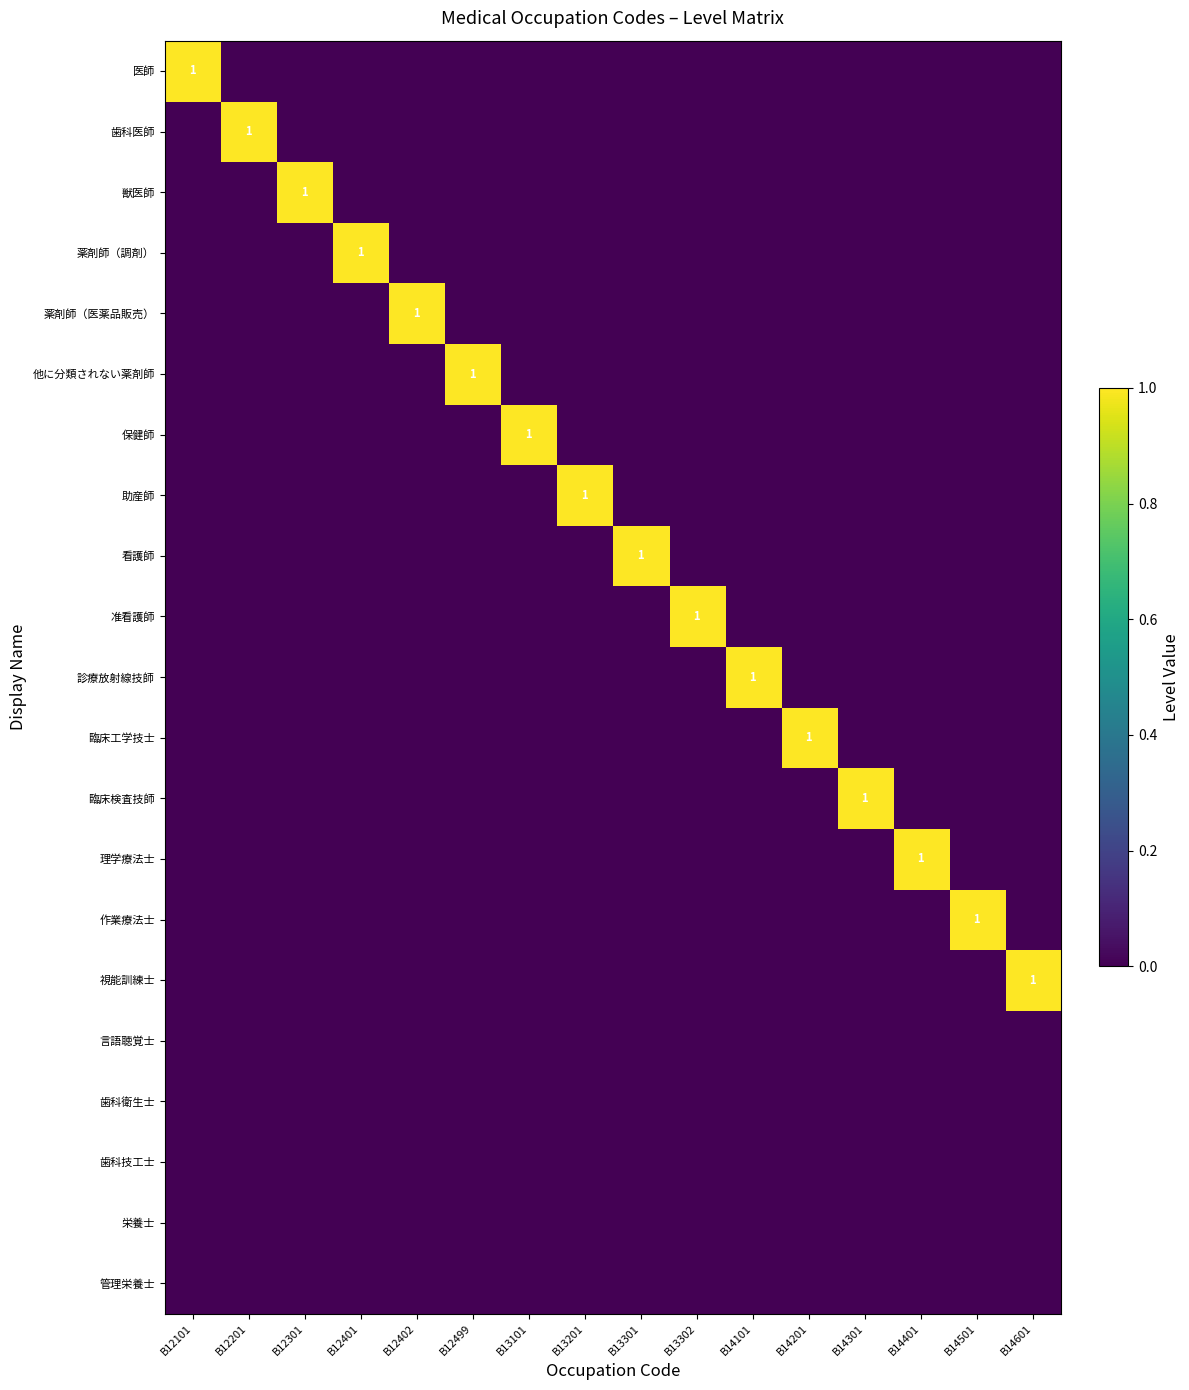

The 診療放射線技師 series shows 1 at B14101. True or false?

True